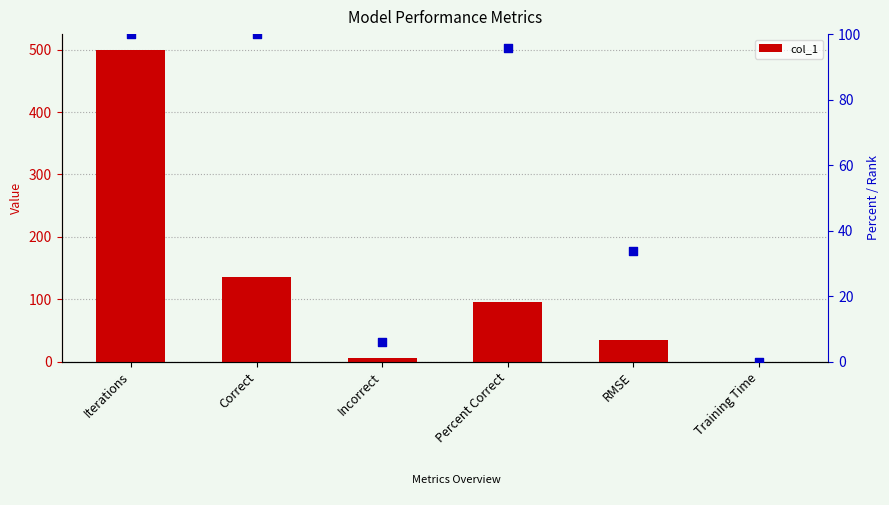

At which category is the sum across all series the highest?

Iterations